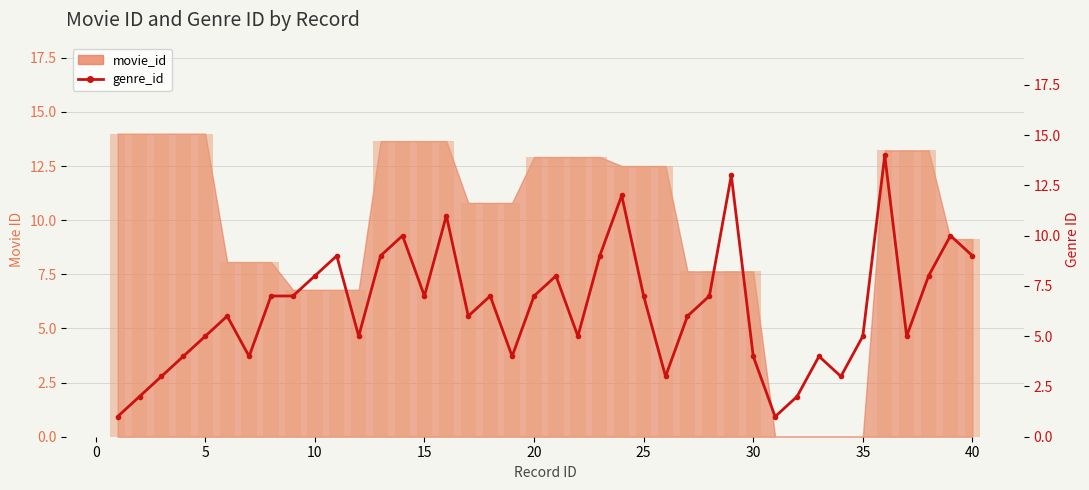

True or false: the data shows 2 at 35.

False